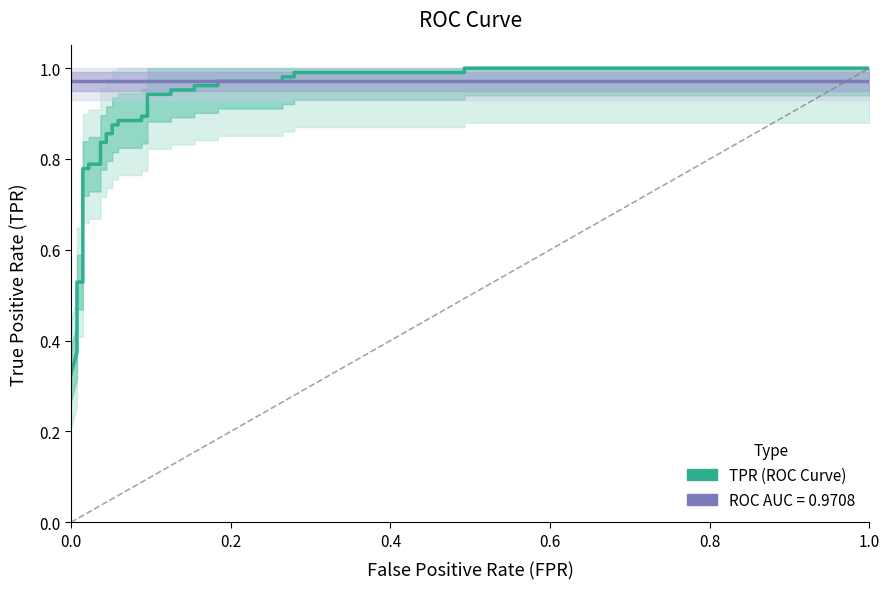

Count the number of categories in the chart.

38